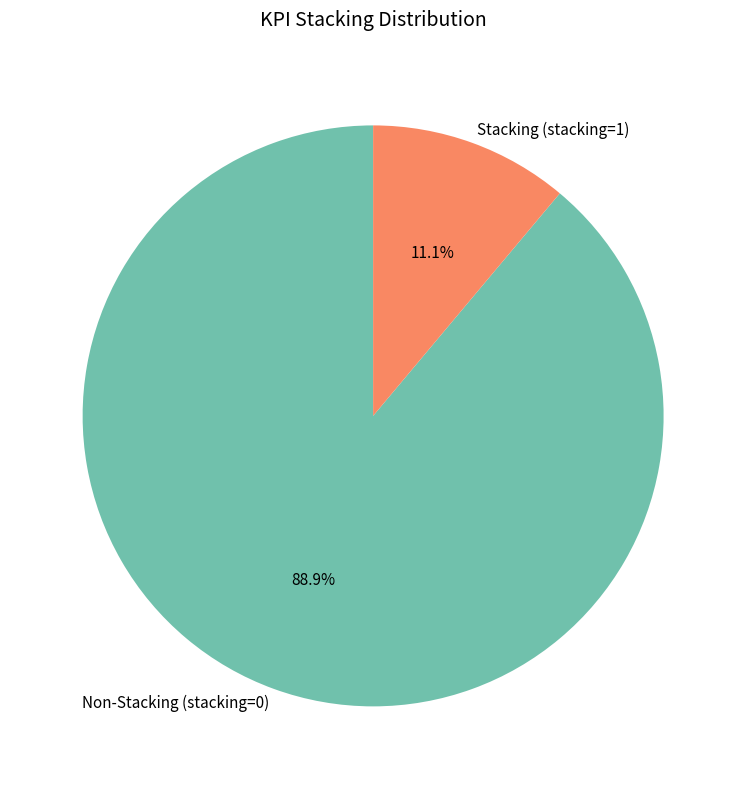

Which slice is the largest?

Non-Stacking (stacking=0)